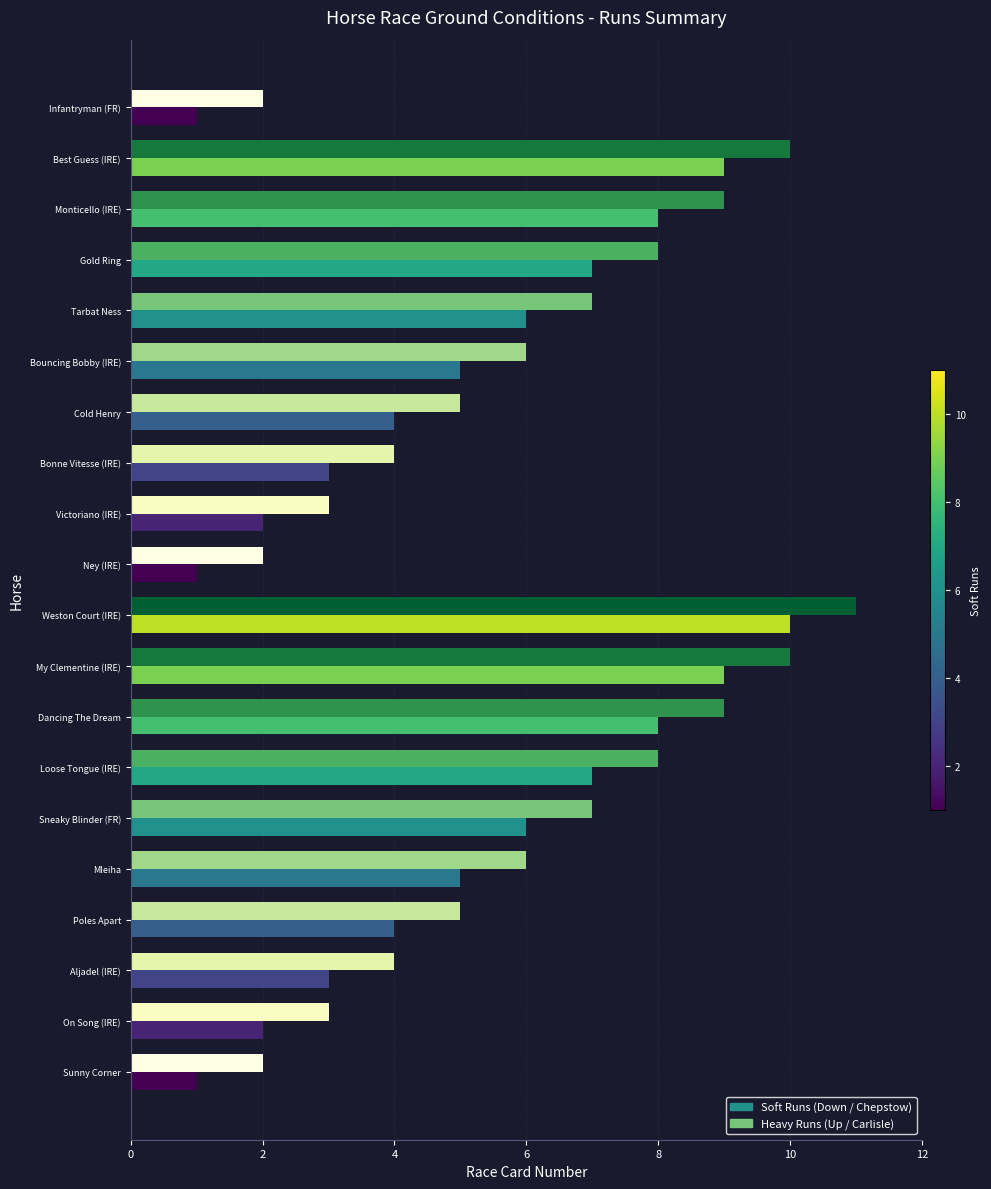

At which category is the sum across all series the highest?

Weston Court (IRE)